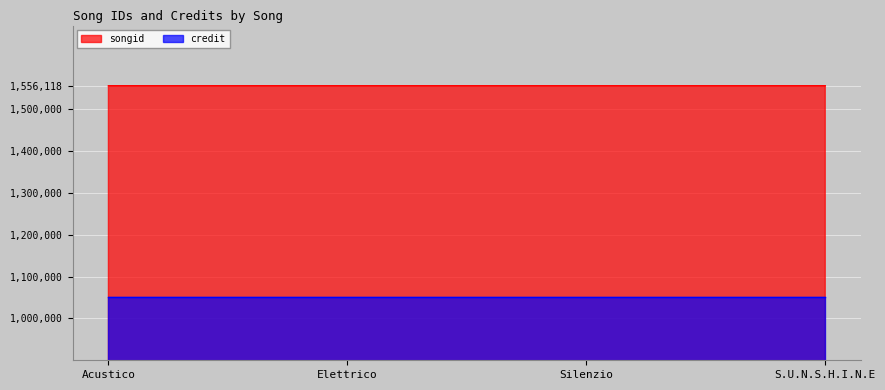

What is the approximate value of credit at Acustico?

1050154